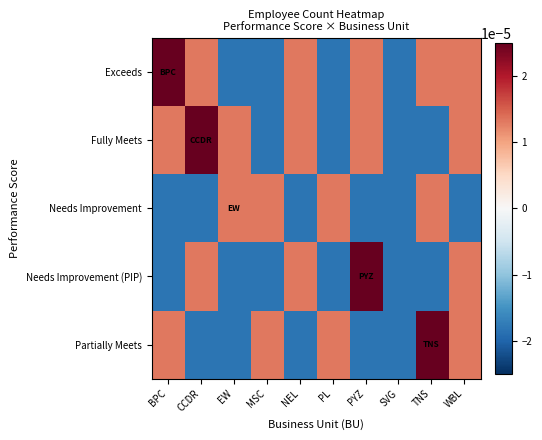

How many data points does each series have?

10